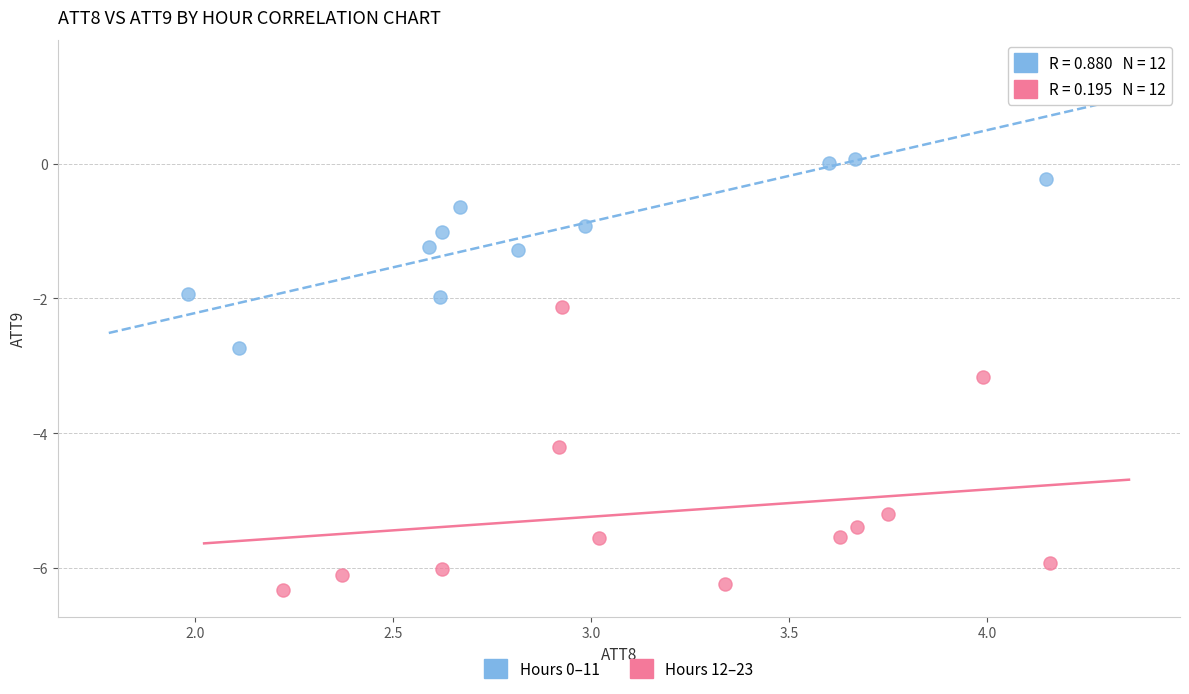

Which series reaches the minimum Y coordinate?

Hours 12–23